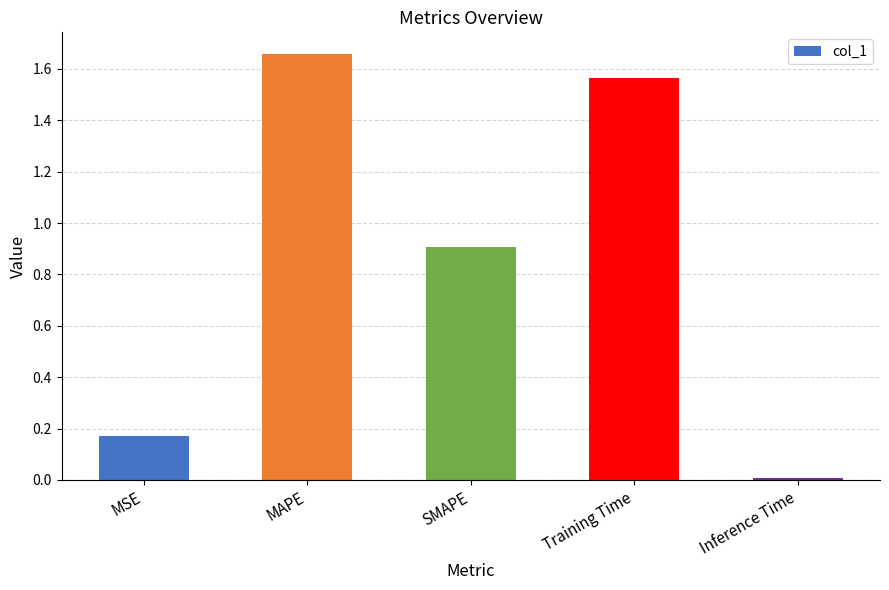

Is it true that the value at MSE is 0.3?

False